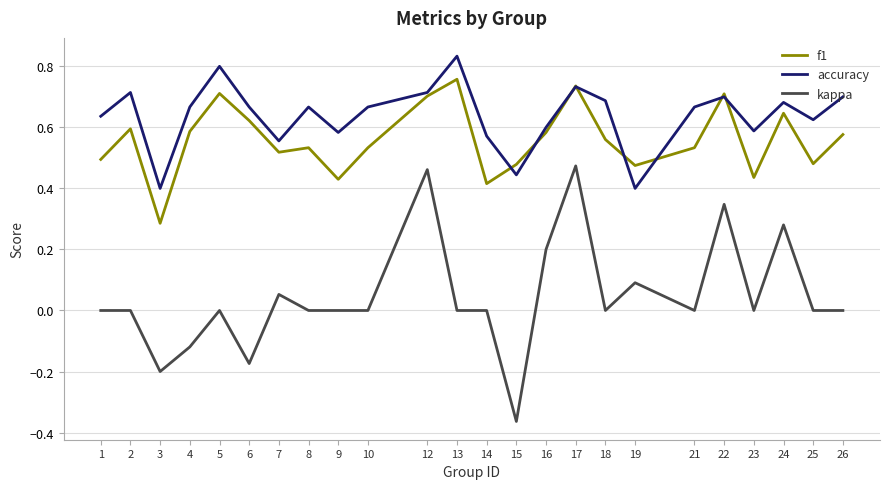

How many lines are shown in the chart?

3